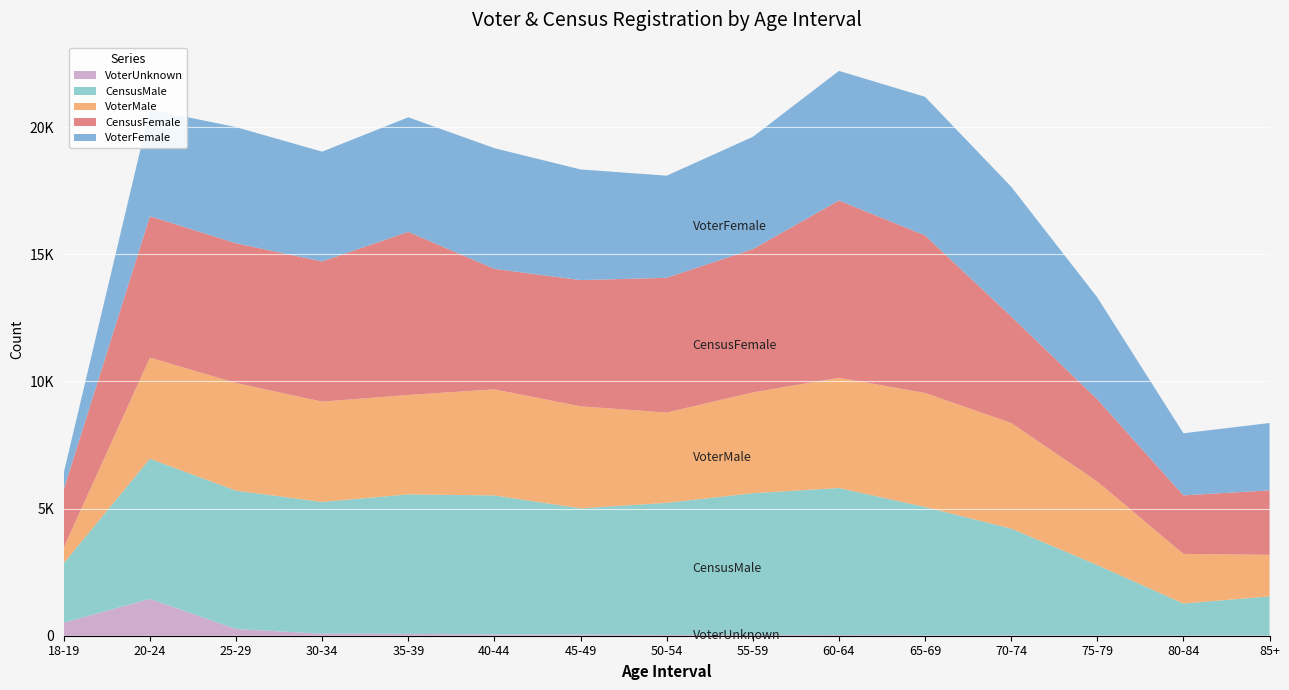

Reading left to right, list all the values displayed in this chart.

VoterFemale: 657	4199	4569	4318	4508	4748	4352	4017	4418	5097	5452	5103	4009	2442	2650
VoterMale: 615	3978	4235	3944	3910	4173	4012	3552	3965	4338	4485	4153	3286	1952	1634
CensusFemale: 2289	5560	5495	5516	6413	4739	4966	5300	5635	6972	6197	4191	3233	2302	2536
CensusMale: 2340	5513	5441	5184	5488	5469	4967	5199	5573	5782	5050	4198	2767	1261	1541
VoterUnknown: 514	1449	266	79	73	49	44	28	32	28	14	17	12	6	6